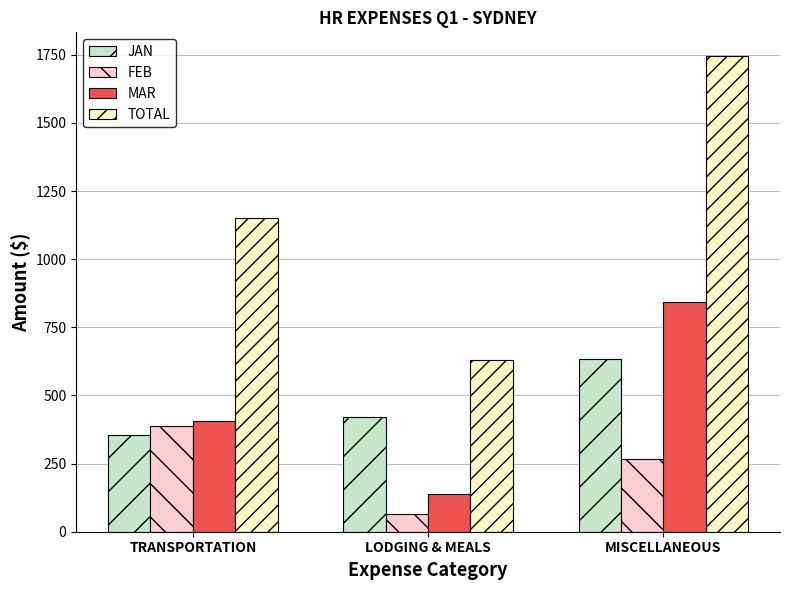

How many values in the TOTAL series exceed 1151?

2